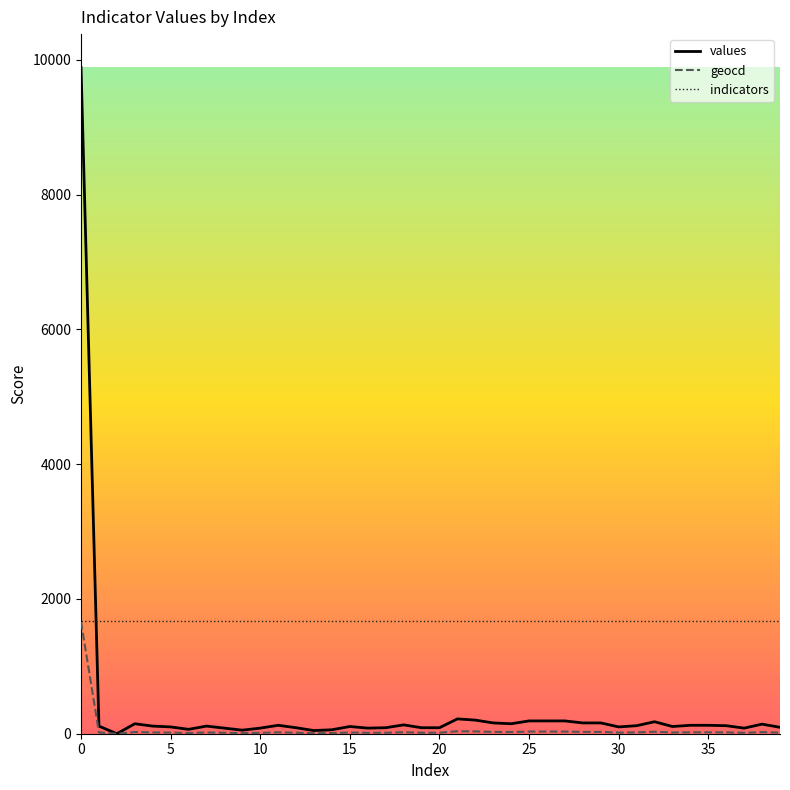

What is the greatest value displayed?

9886